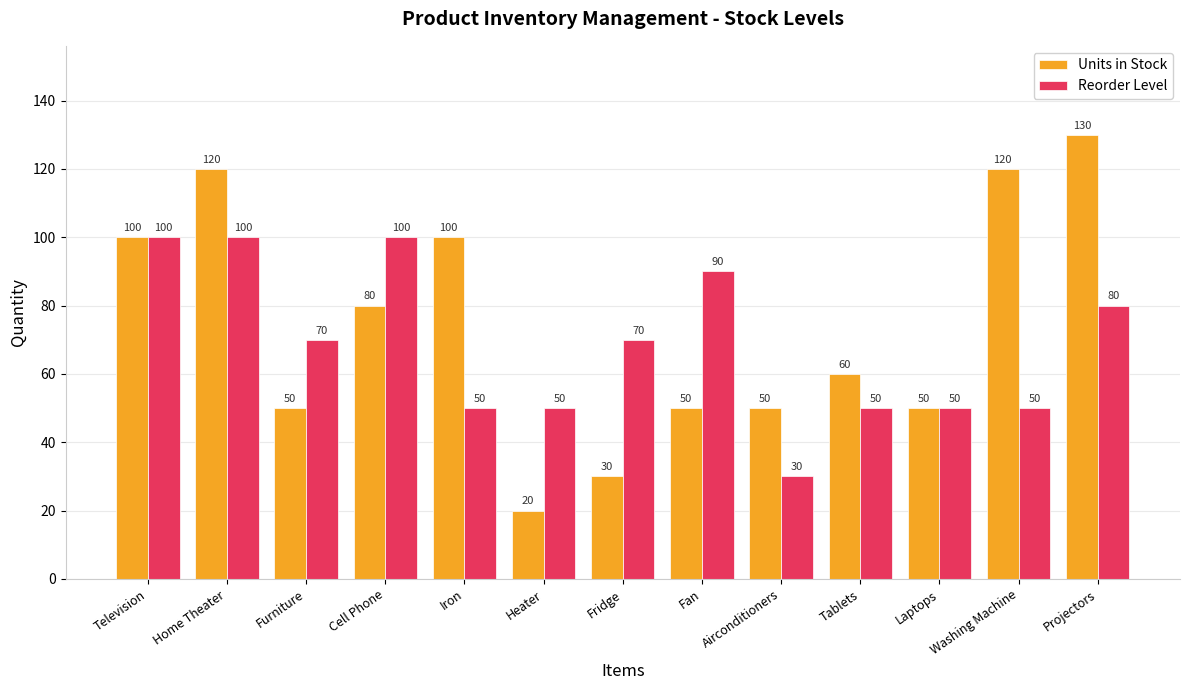

Which series has the widest spread of values?

Units in Stock